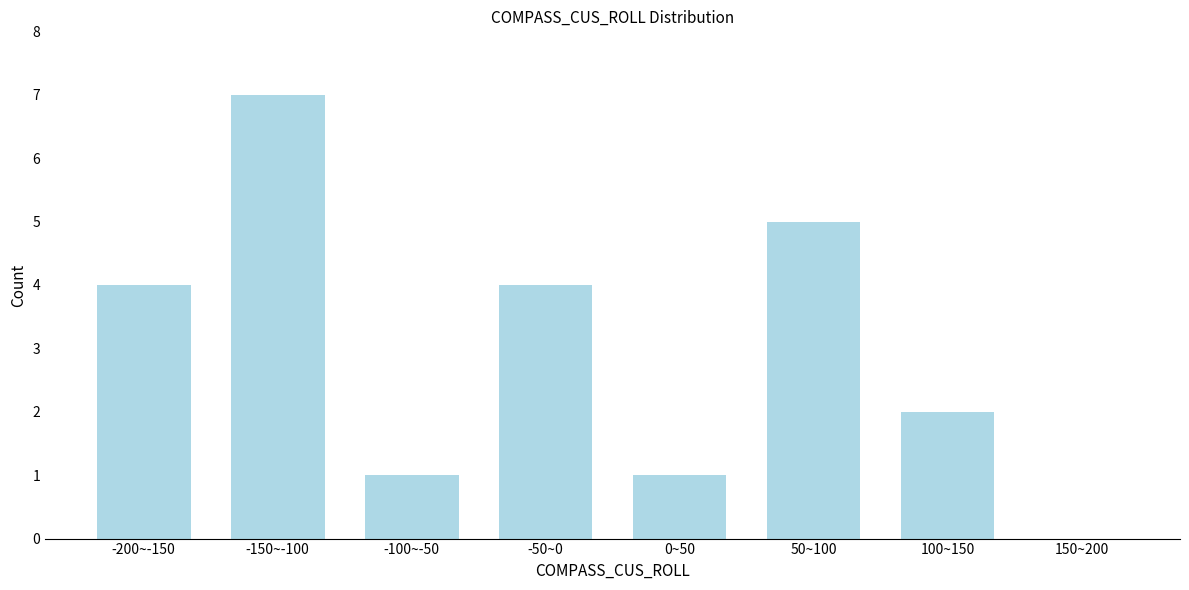

Reading left to right, list all the values displayed in this chart.

-200~-150=4	-150~-100=7	-100~-50=1	-50~0=4	0~50=1	50~100=5	100~150=2	150~200=0